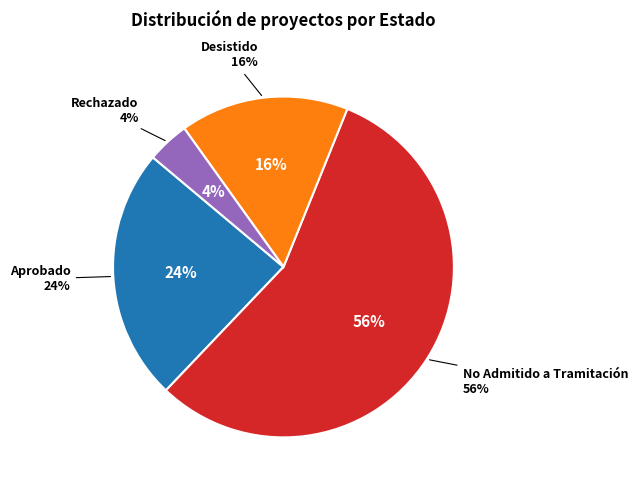

What is the ratio of the value at Aprobado to the value at Rechazado?

6.0